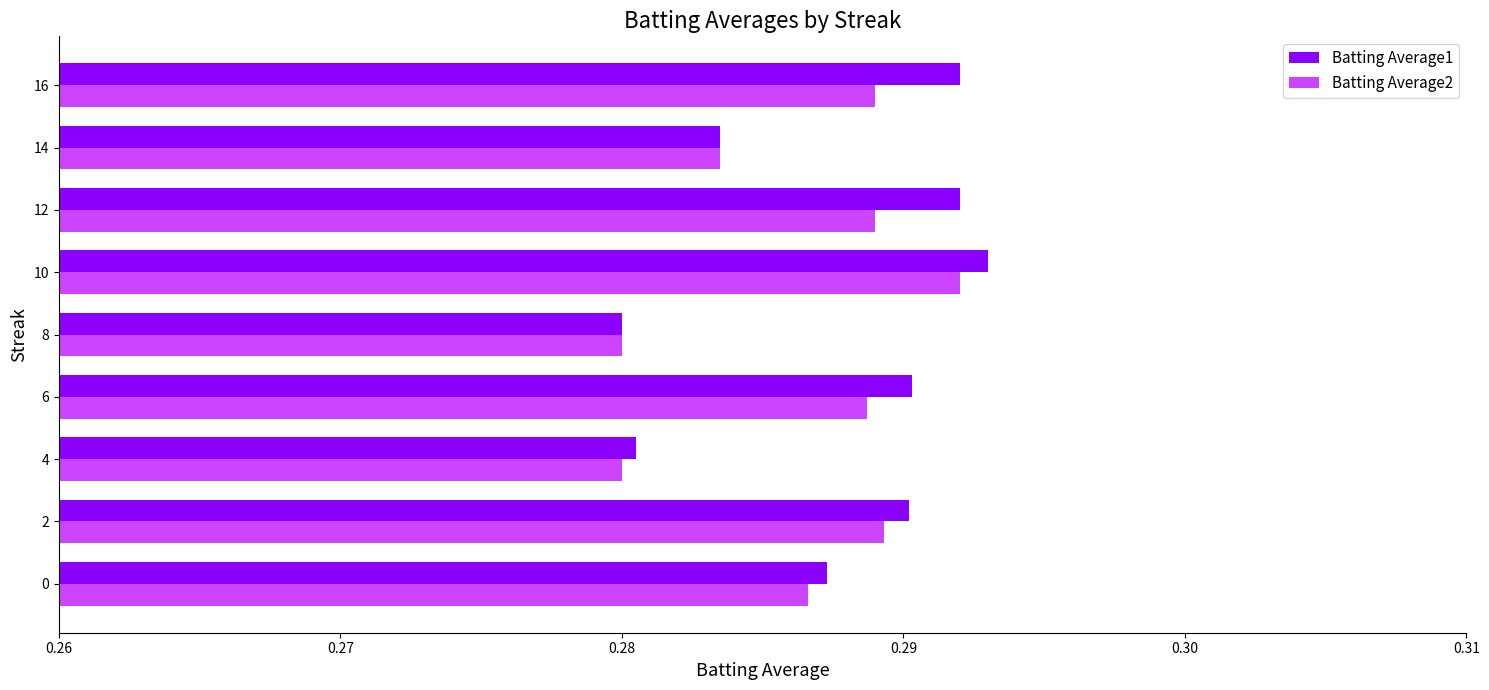

Which series has the widest spread of values?

Batting Average1